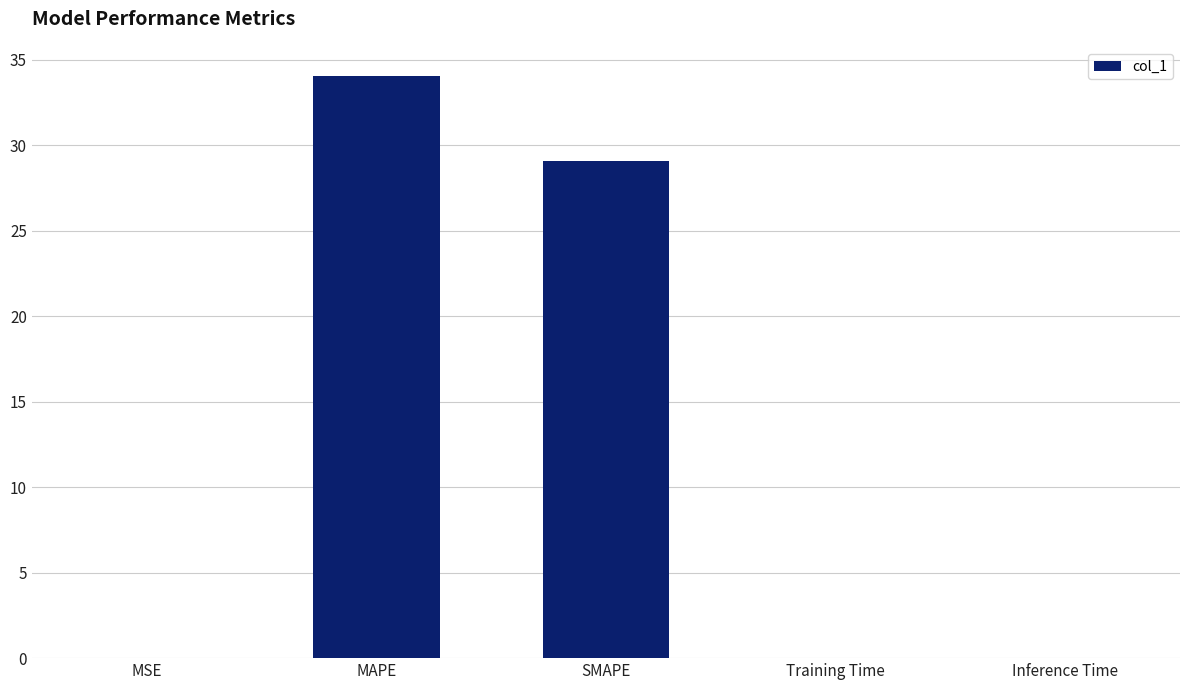

What is the approximate value at MAPE?

34.0